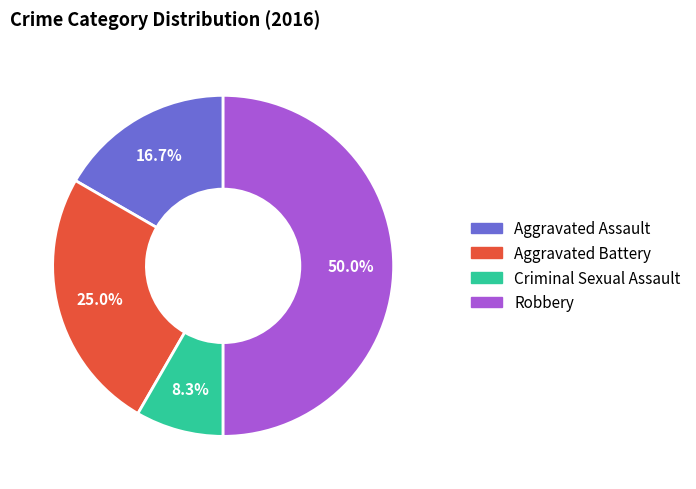

To the nearest percent, what is the average slice percentage?

25%